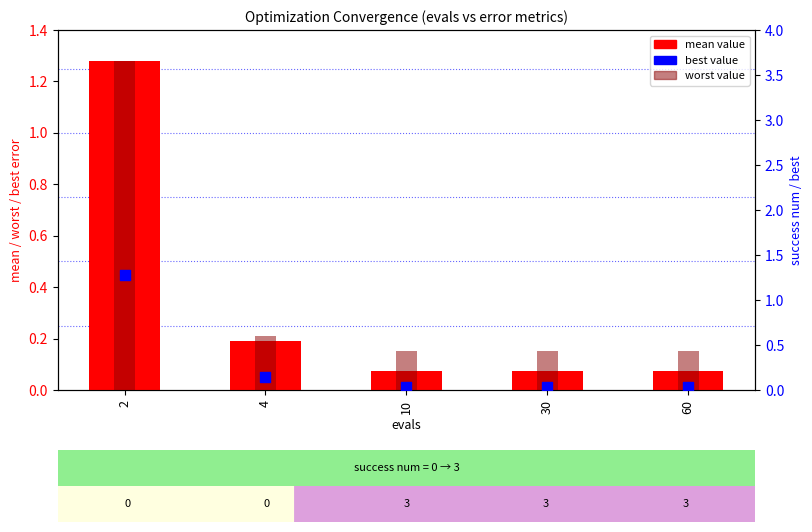

Which series has the largest total across all categories?

worst value